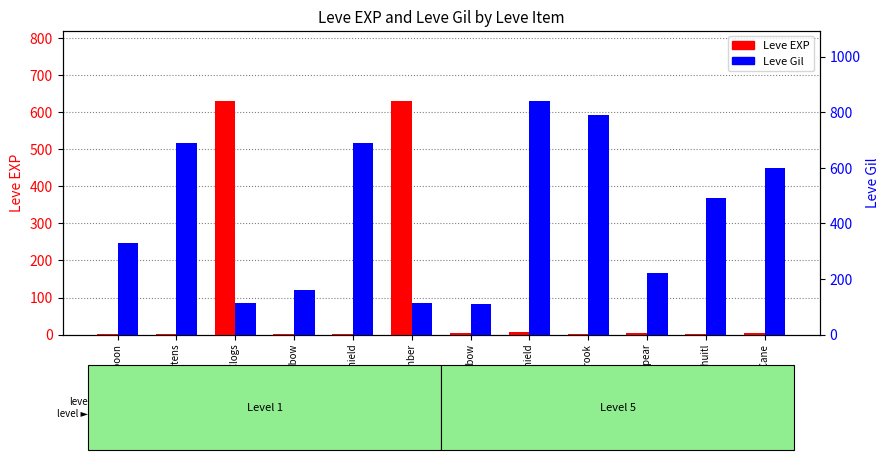

Count the number of data series in this chart.

2